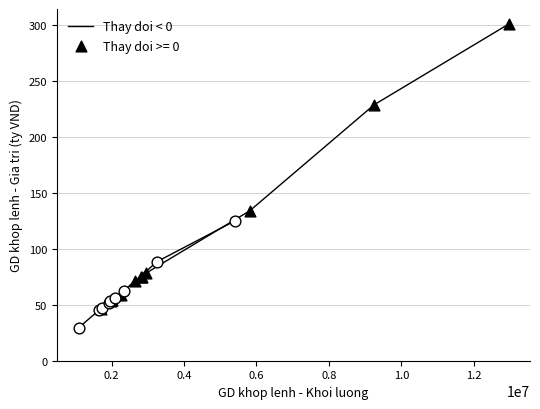

Which series has the largest Y range (max minus min)?

Thay doi < 0